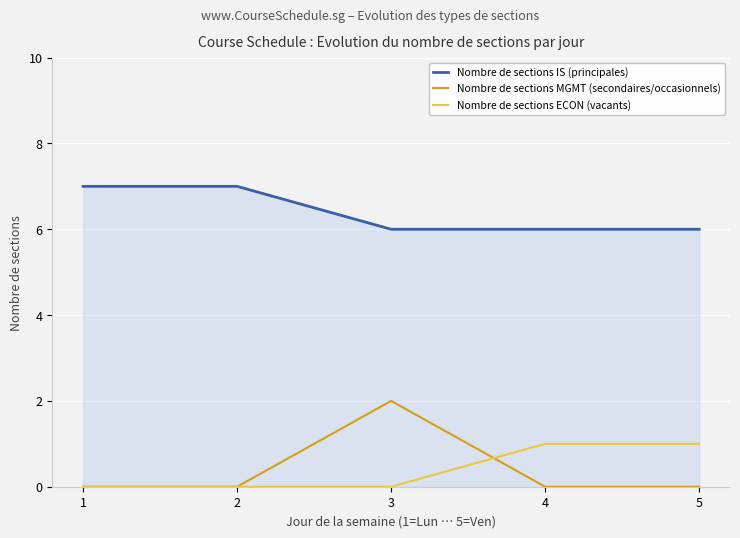

Reading left to right, transcribe all the data shown in this chart.

Nombre de sections IS (principales): 1=7	2=7	3=6	4=6	5=6
Nombre de sections MGMT (secondaires/occasionnels): 1=0	2=0	3=2	4=0	5=0
Nombre de sections ECON (vacants): 1=0	2=0	3=0	4=1	5=1